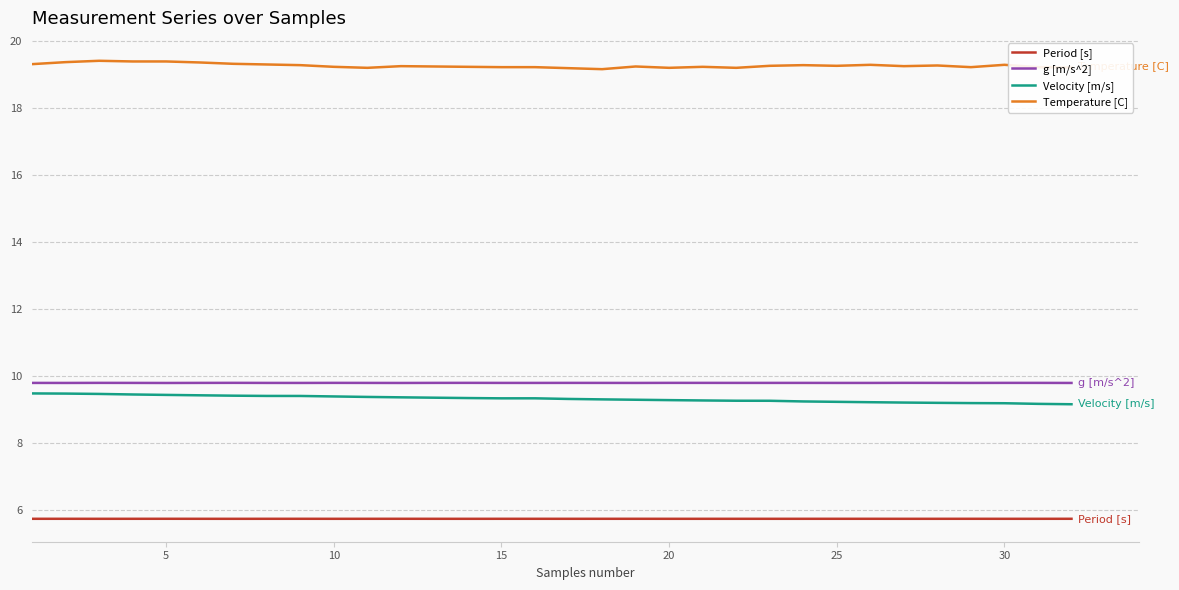

Count the number of categories in the chart.

32